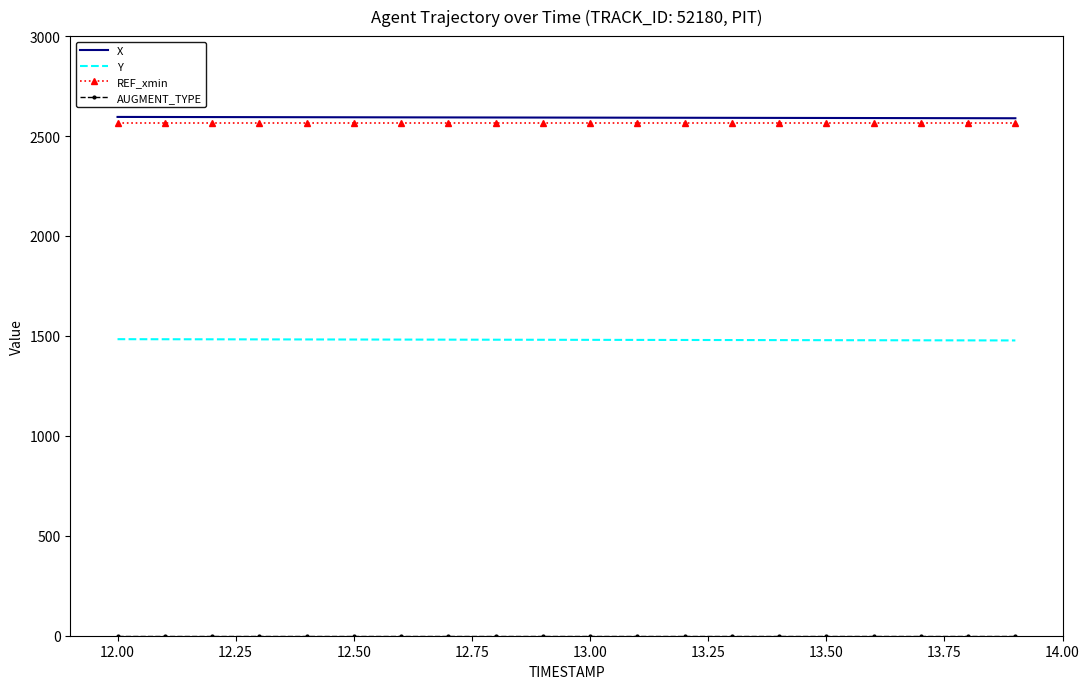

True or false: REF_xmin and Y cross at least once.

False